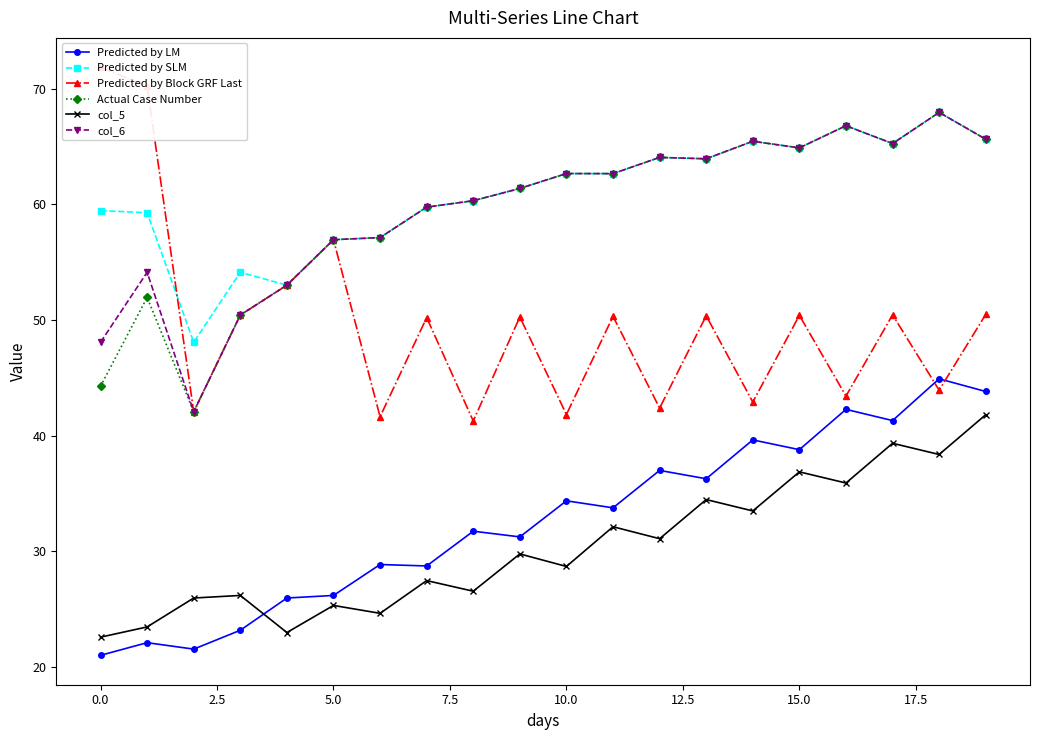

The value of col_6 at 5.0 is 56.9. True or false?

True